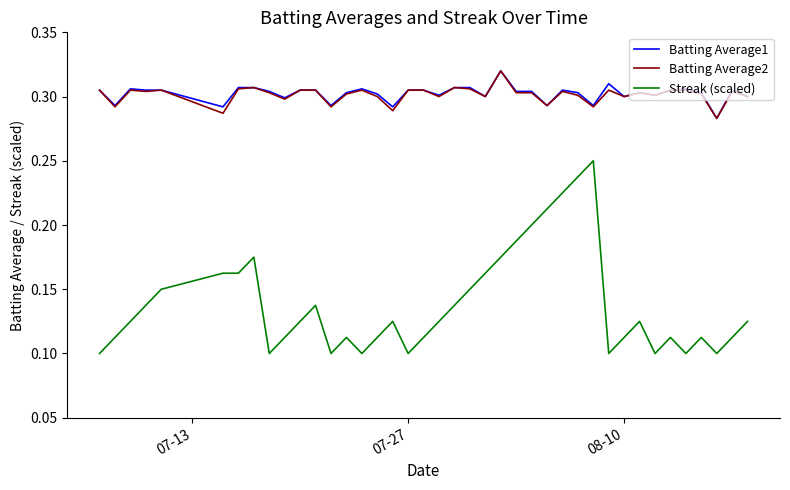

True or false: Batting Average2 has more than 0 interior local peaks.

True